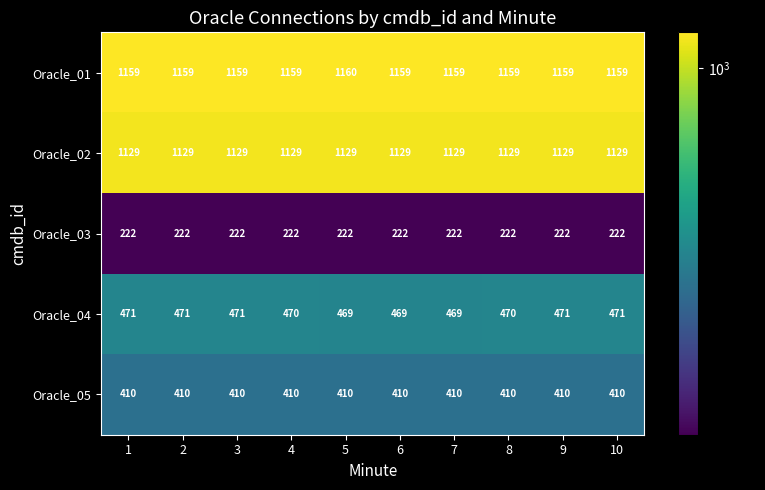

What is the sum of the Oracle_03 values at 1 and 7?

444